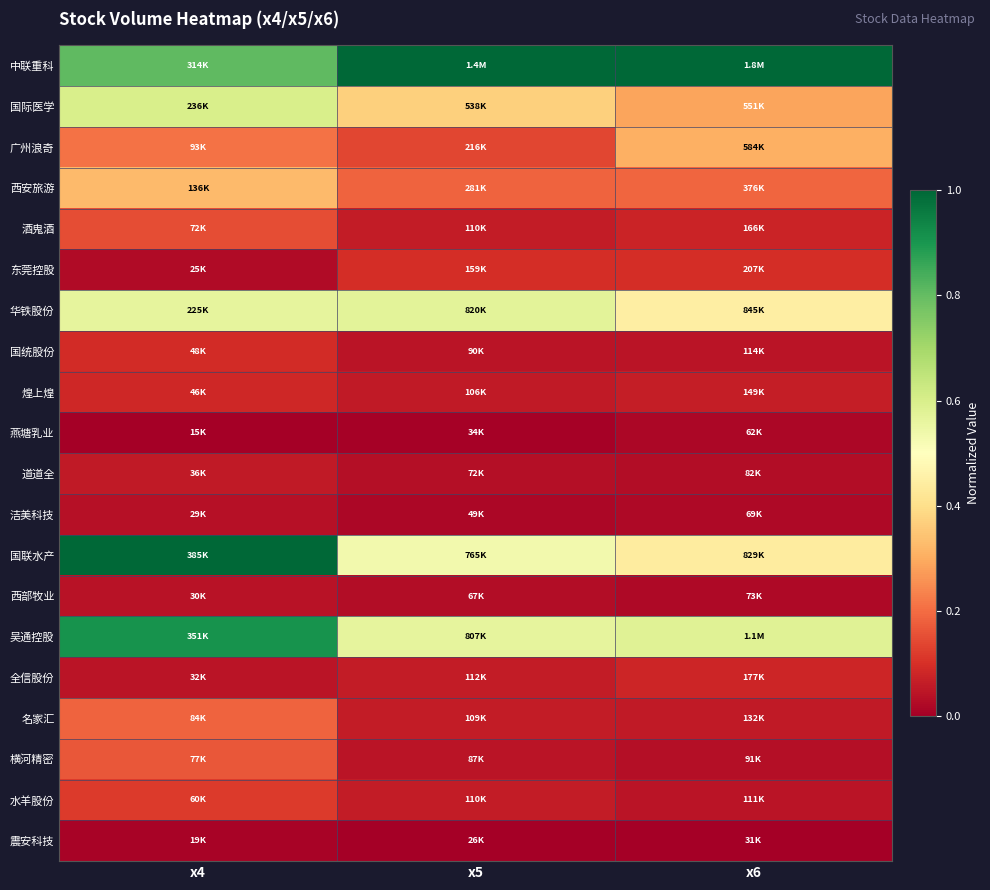

At which category is the sum across all series the highest?

x4